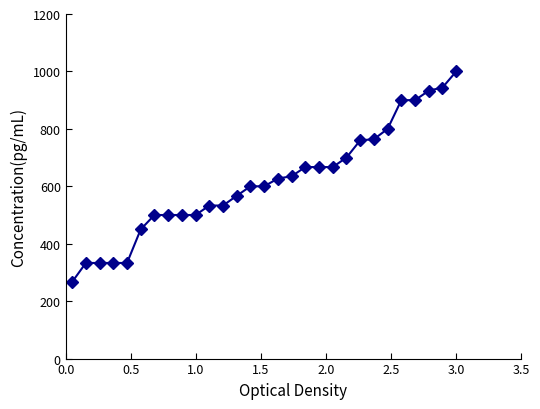

Does the chart display data point markers on the line(s)?

Yes